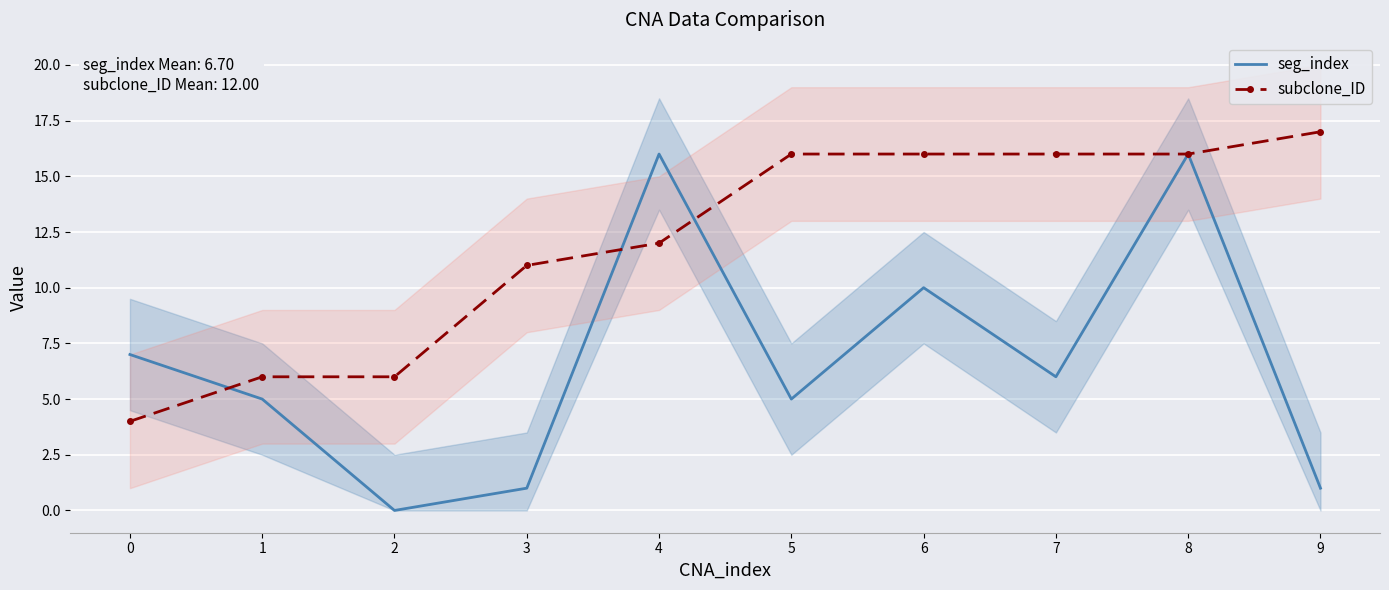

True or false: subclone_ID has more than 2 points higher than both neighbors.

False